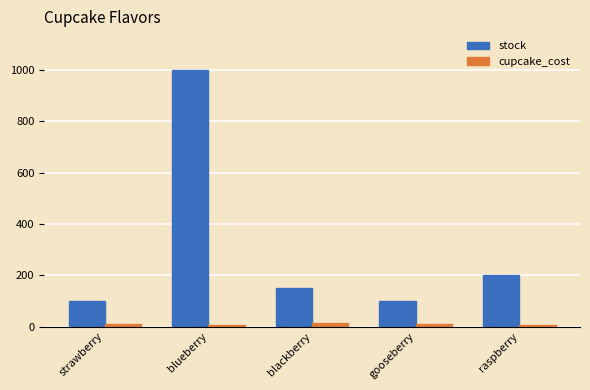

What is the label of the 4th bar from the right?

blueberry